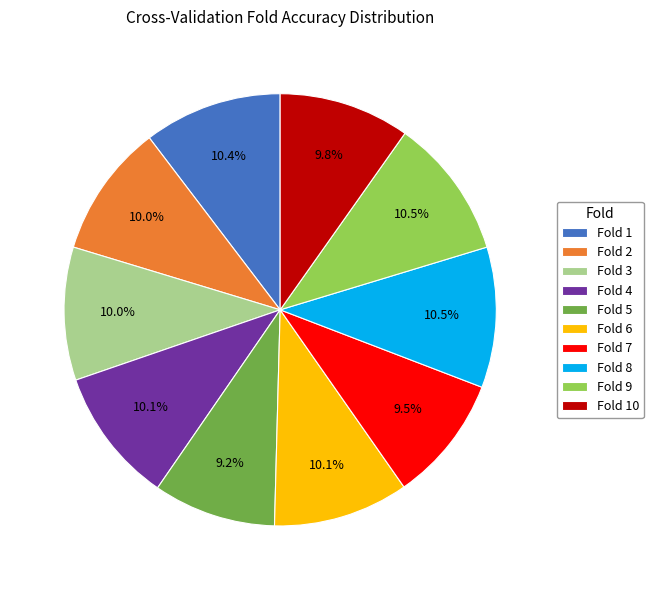

Which has a higher value, Fold 8 or Fold 5?

Fold 8